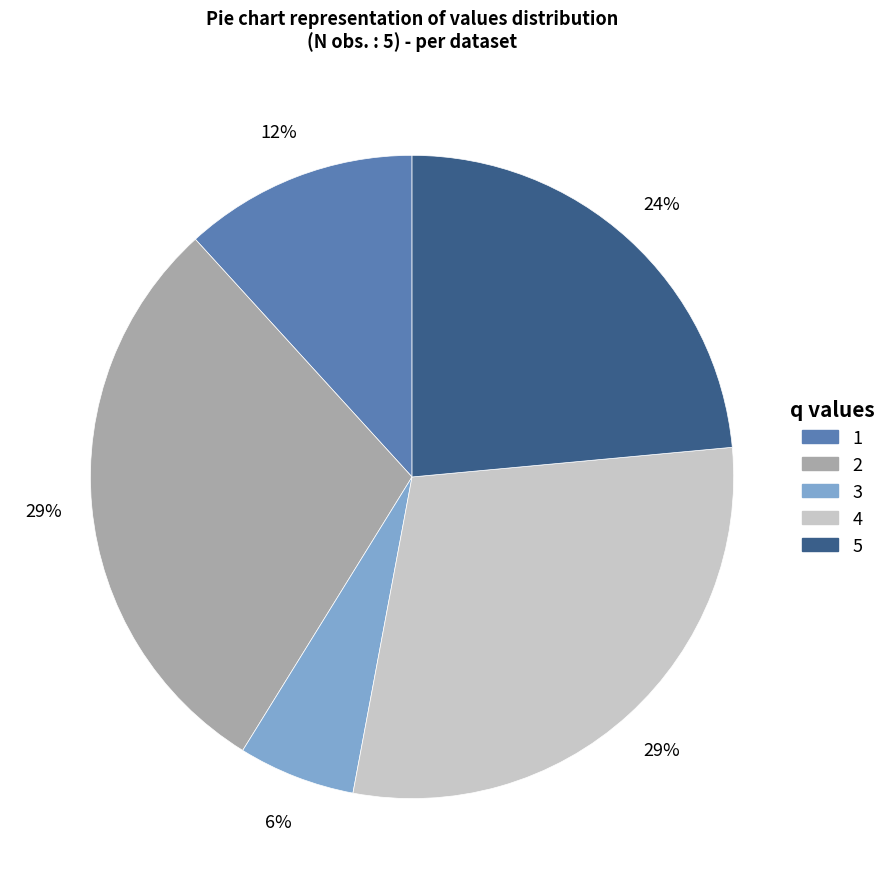

Is it true that 3 is 6% of the pie?

True